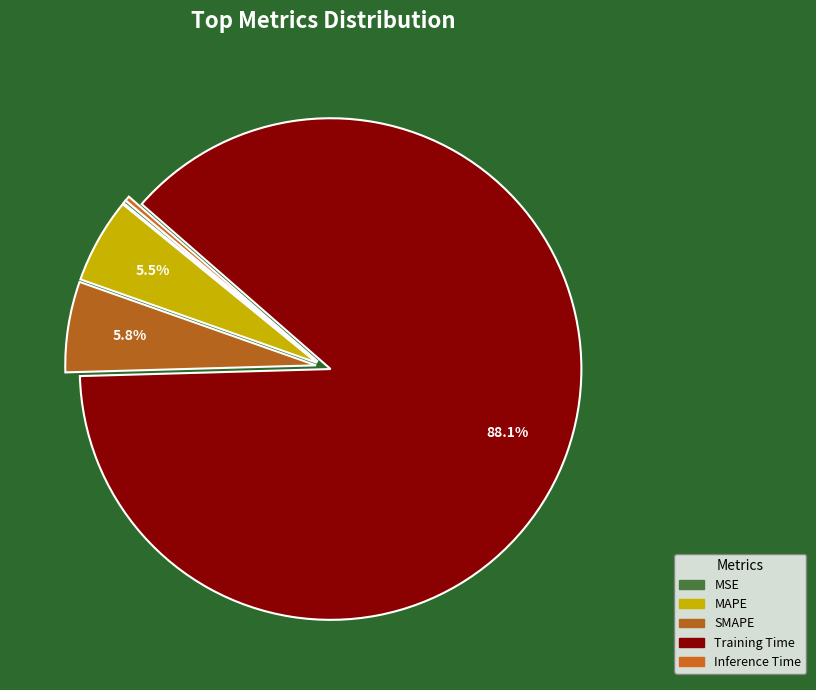

What is the total percentage of Inference Time and Training Time?

88.4%